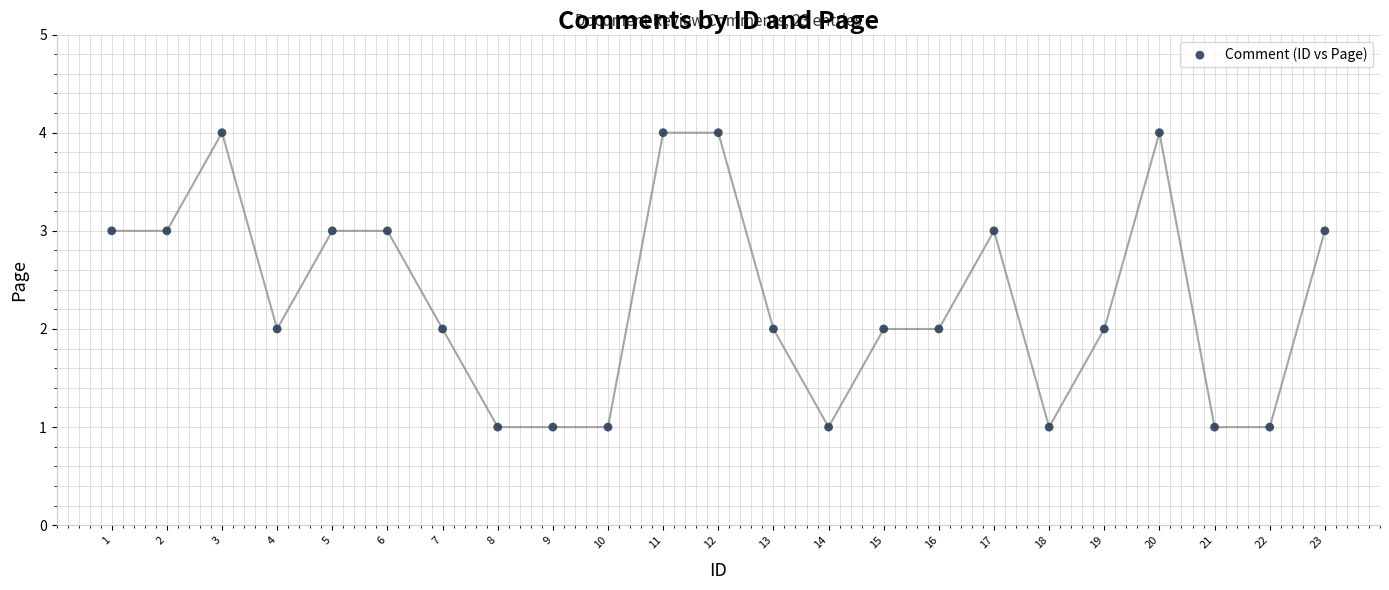

What is the range of Y values (max minus min)?

3